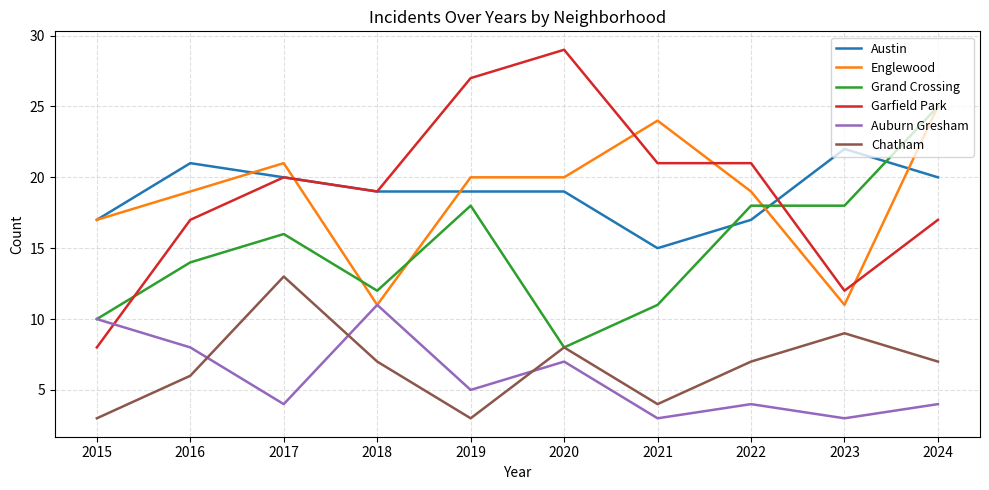

Which series has the widest spread of values?

Garfield Park